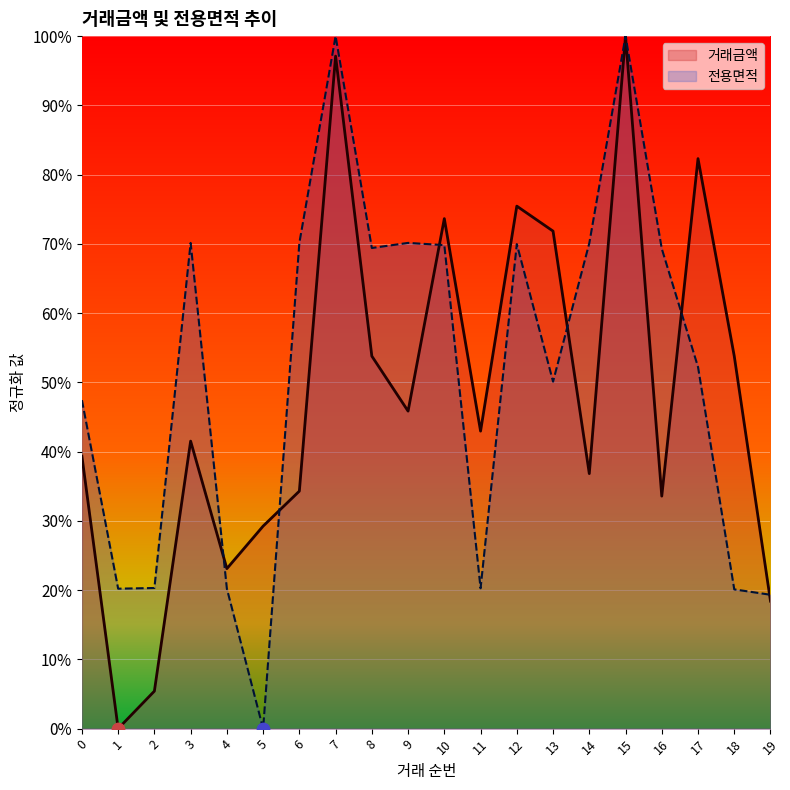

Which series has the largest Y range (max minus min)?

거래금액